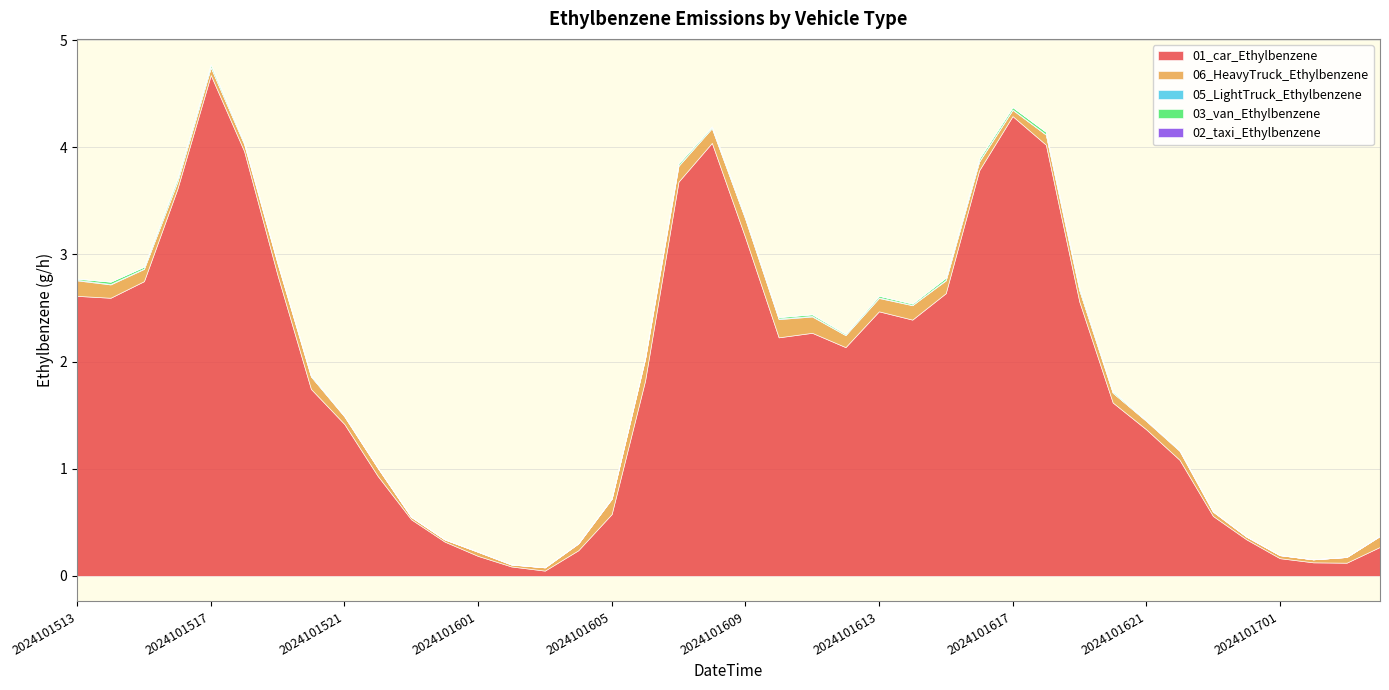

List the labels in order of 01_car_Ethylbenzene value, smallest first.

2024101603, 2024101602, 2024101703, 2024101702, 2024101701, 2024101601, 2024101604, 2024101704, 2024101600, 2024101700, 2024101523, 2024101623, 2024101605, 2024101522, 2024101622, 2024101621, 2024101521, 2024101620, 2024101520, 2024101606, 2024101612, 2024101610, 2024101611, 2024101614, 2024101613, 2024101619, 2024101514, 2024101513, 2024101615, 2024101515, 2024101519, 2024101609, 2024101516, 2024101607, 2024101616, 2024101518, 2024101618, 2024101608, 2024101617, 2024101517